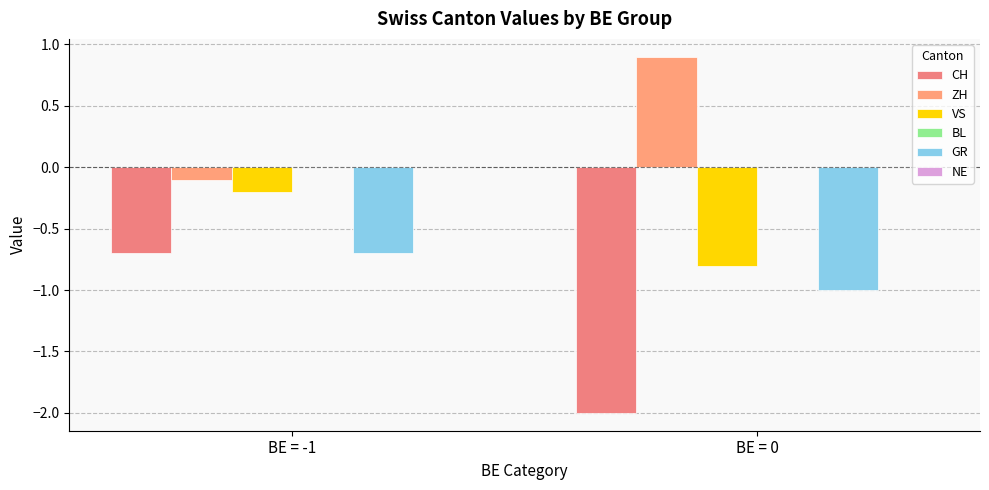

What is the highest value of the GR series?

-0.7